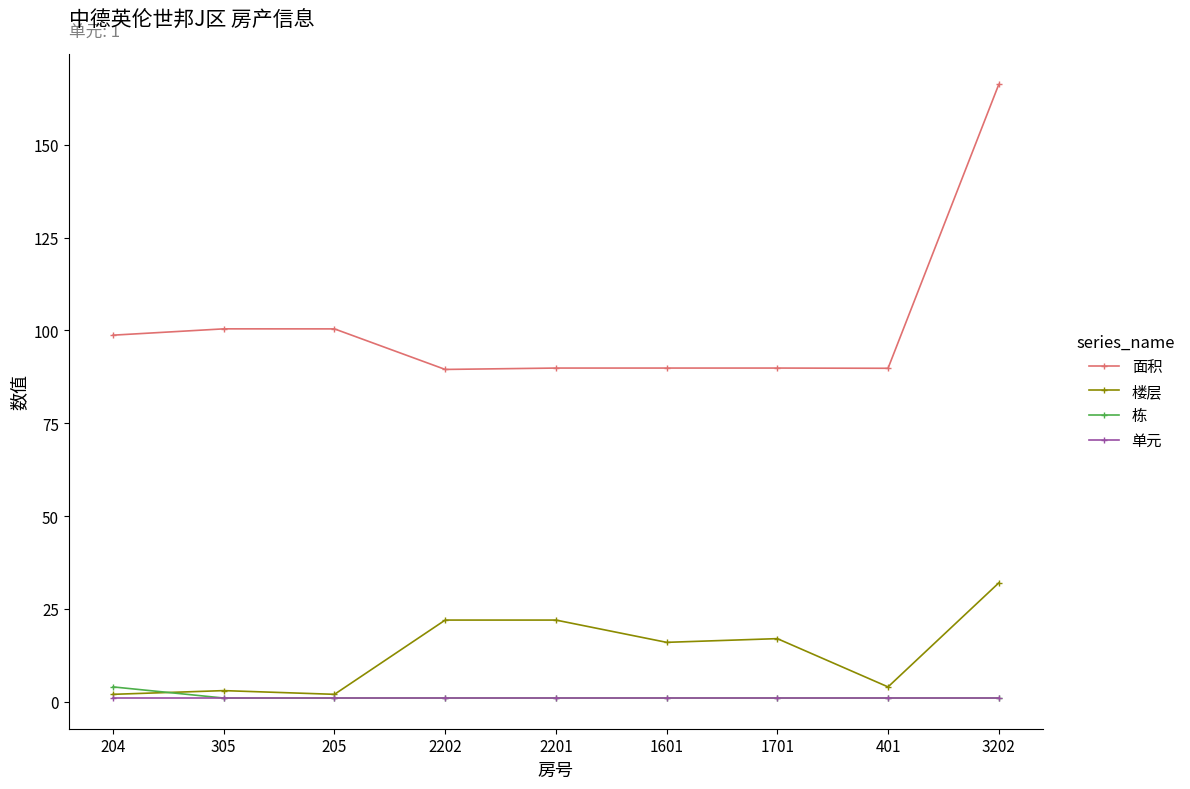

What is the lowest value of the 栋 series?

1.0